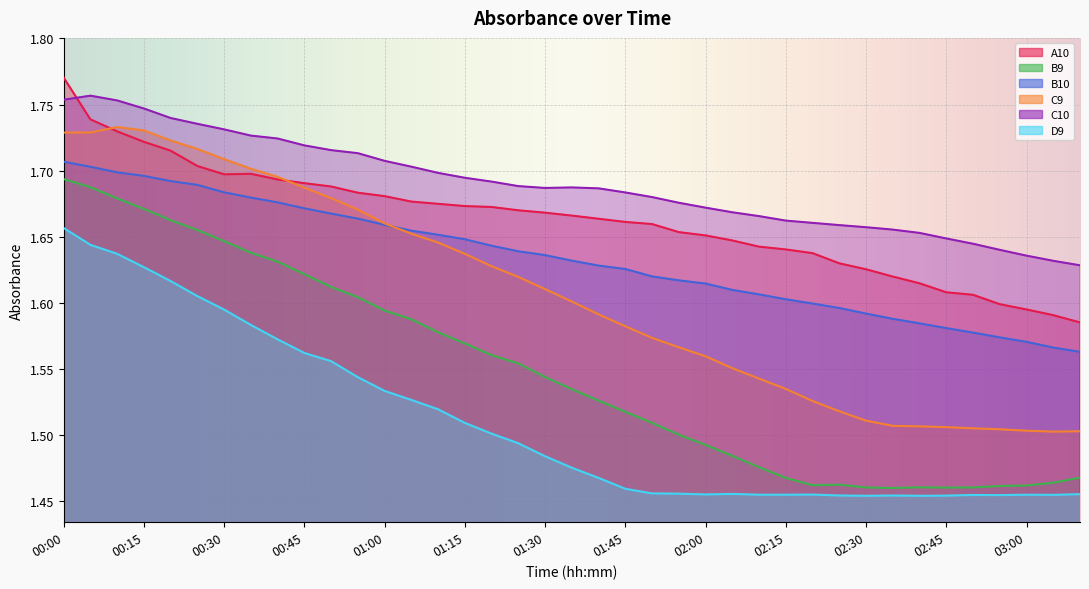

True or false: B9 and C10 intersect in this chart.

False